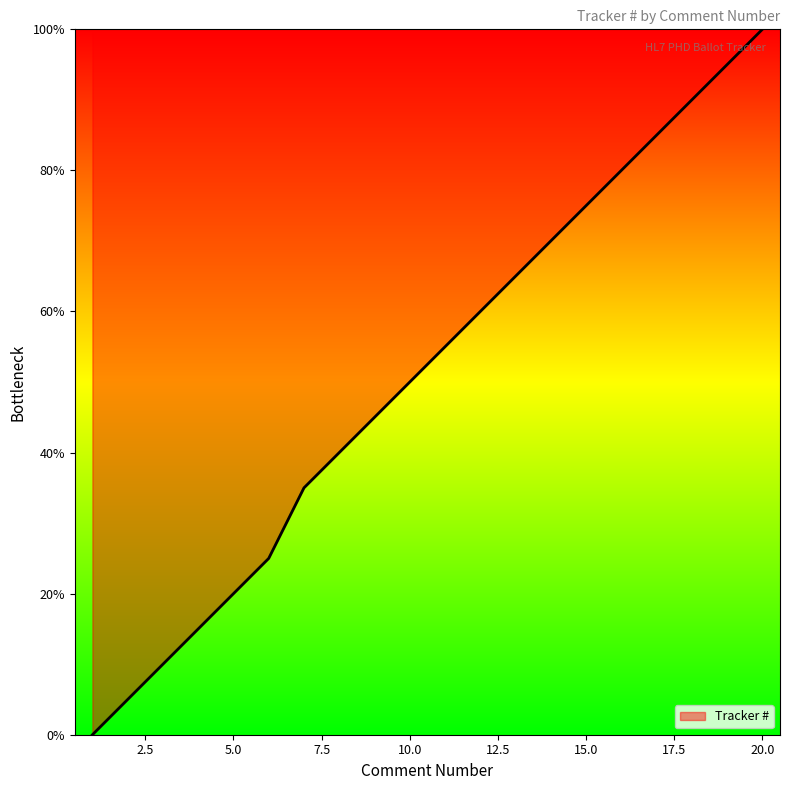

Reading left to right, transcribe all the data shown in this chart.

0.0	5.0	10.0	15.0	20.0	25.0	35.0	40.0	45.0	50.0	55.0	60.0	65.0	70.0	75.0	80.0	85.0	90.0	95.0	100.0